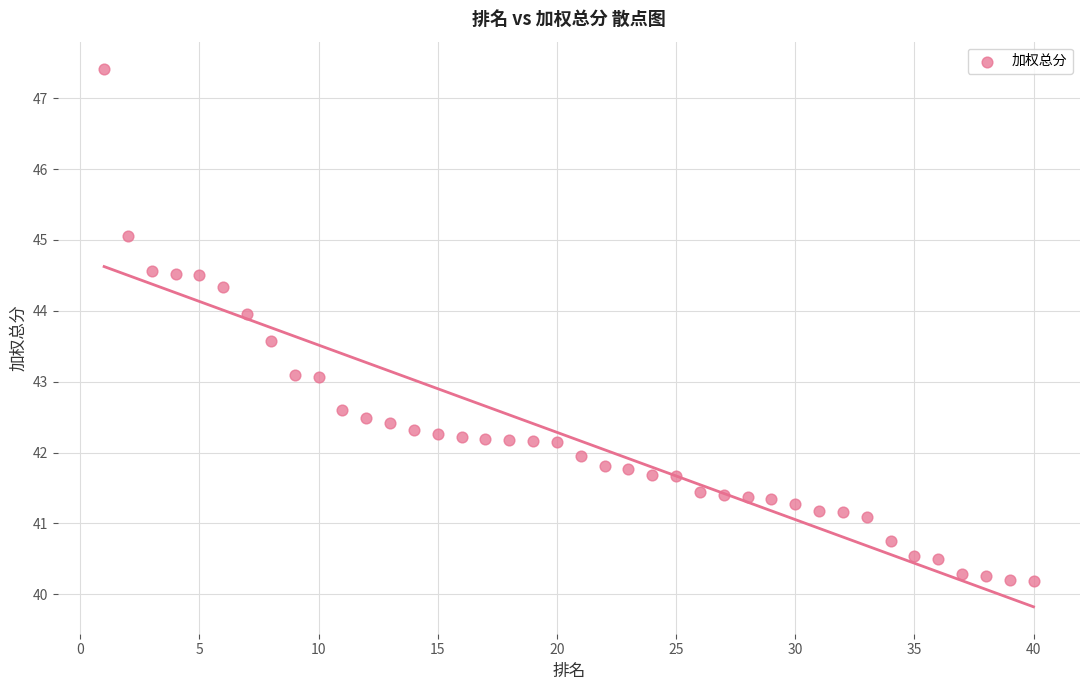

What is the range of Y values (max minus min)?

7.2